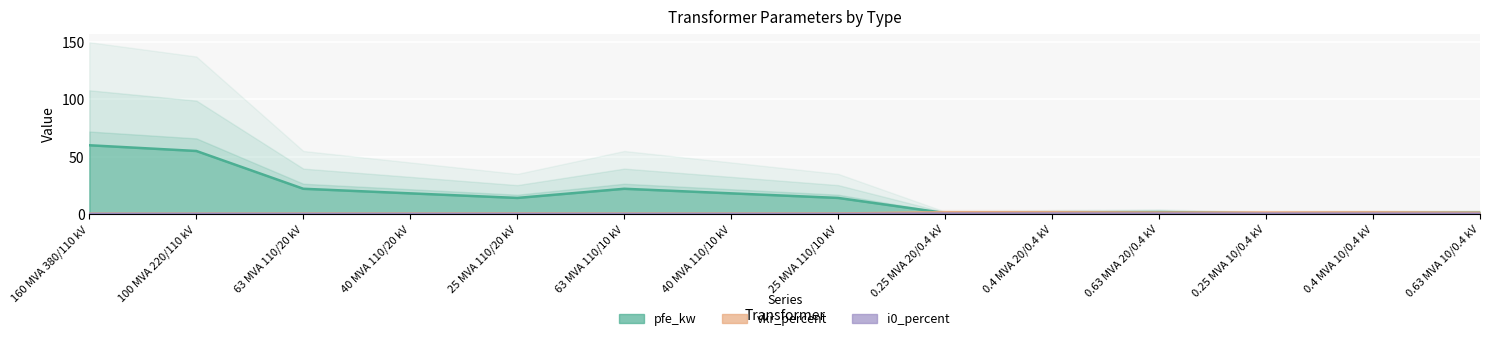

At how many categories does at least one series exceed 57?

1